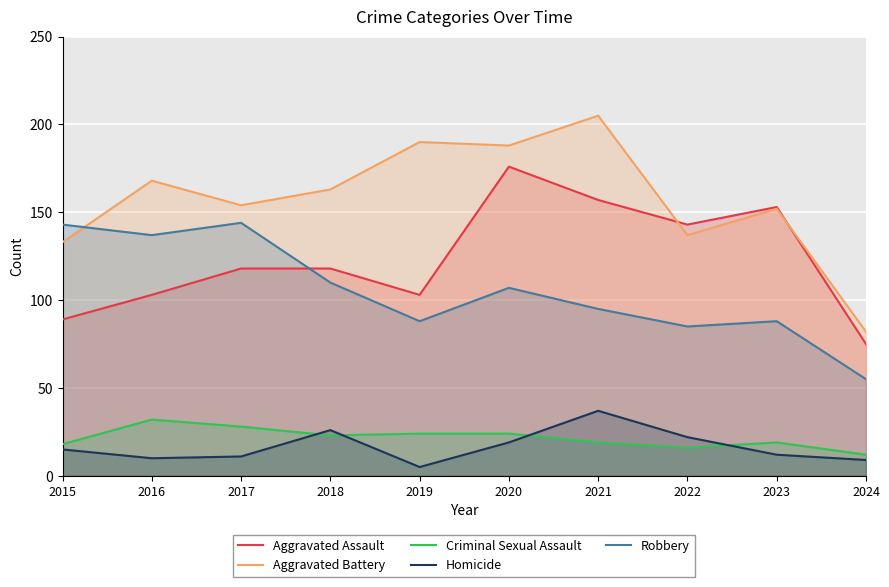

Which series has the widest spread of values?

Aggravated Battery